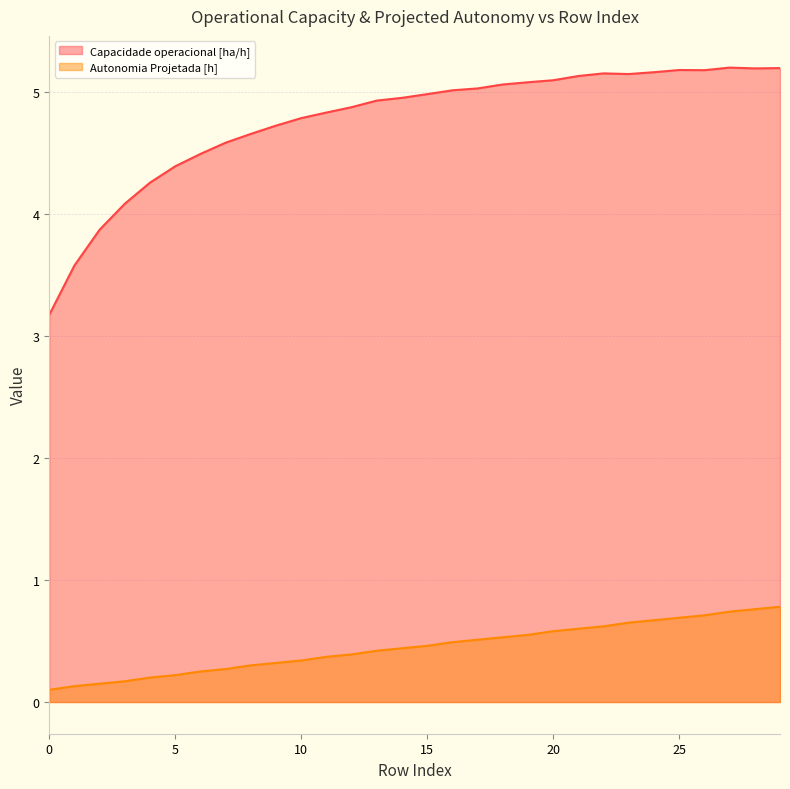

True or false: Autonomia Projetada [h] and Capacidade operacional [ha/h] cross at least once.

False